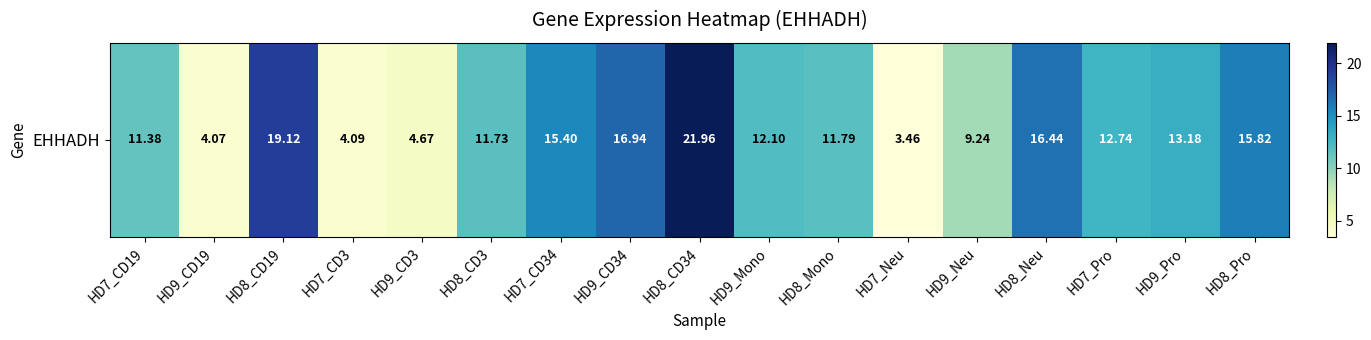

How many series are shown in this chart?

1